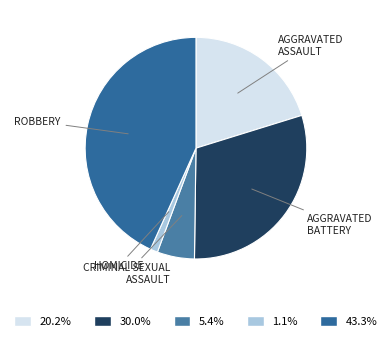

How many slices are in this pie chart?

5